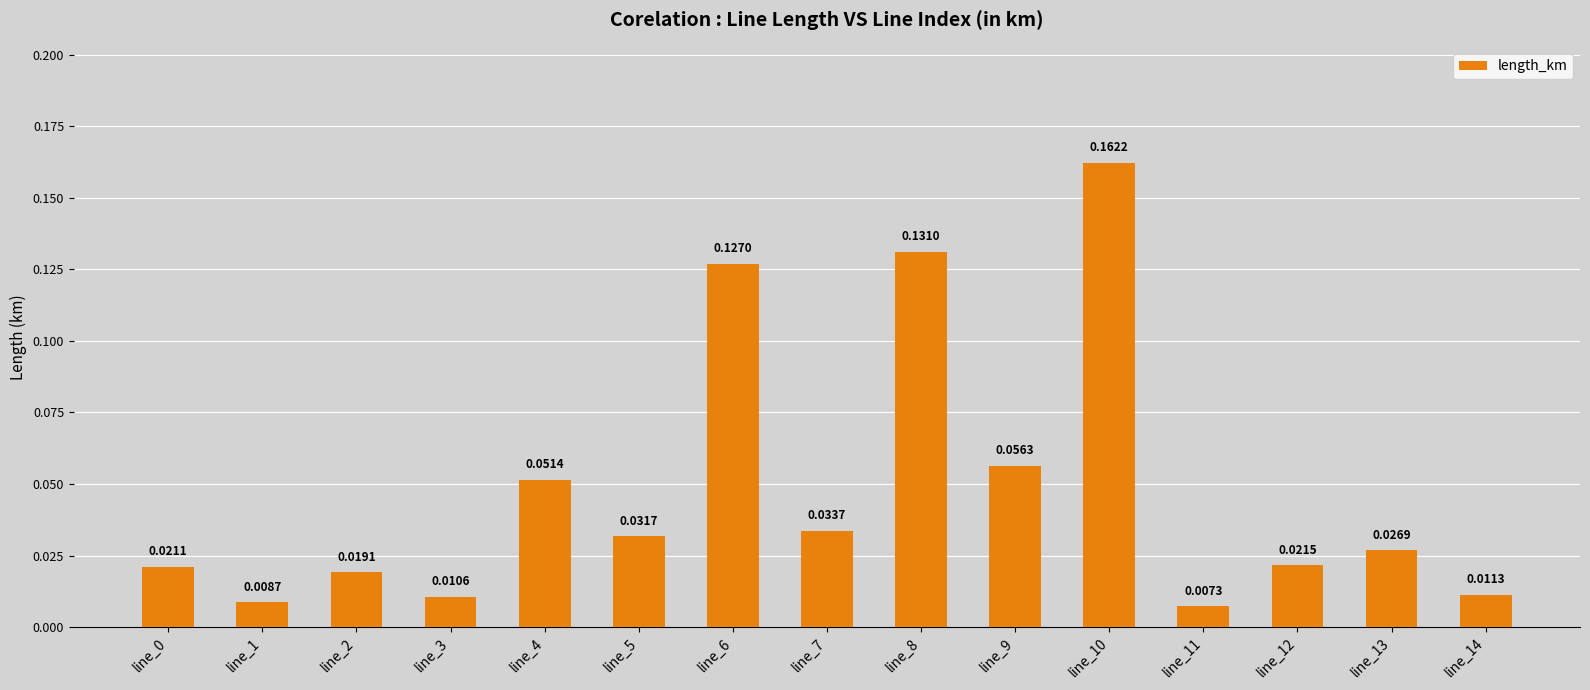

What is the change in value from line_1 to line_6?

+0.1